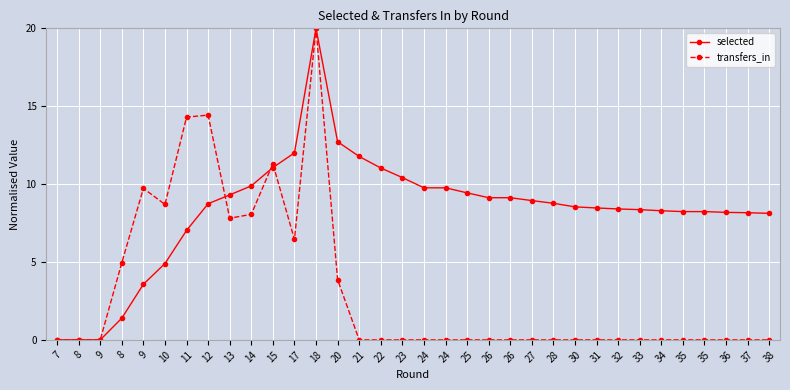

How many lines are shown in the chart?

2